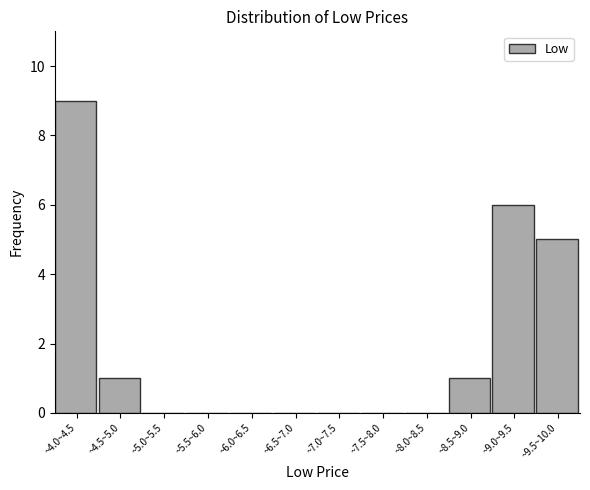

Reading right to left, extract all data points from this chart.

~9.5~10.0=5	~9.0~9.5=6	~8.5~9.0=1	~8.0~8.5=0	~7.5~8.0=0	~7.0~7.5=0	~6.5~7.0=0	~6.0~6.5=0	~5.5~6.0=0	~5.0~5.5=0	~4.5~5.0=1	~4.0~4.5=9